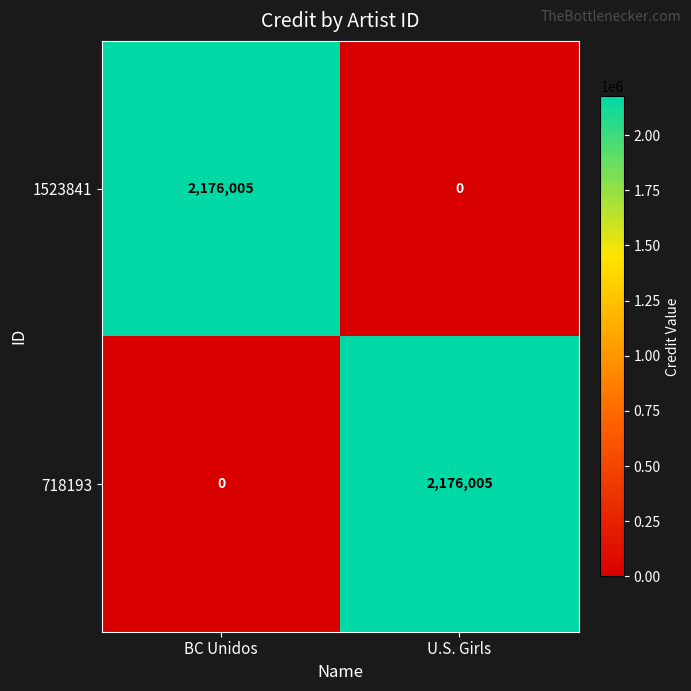

What is the approximate value of 1523841 at BC Unidos?

2176005